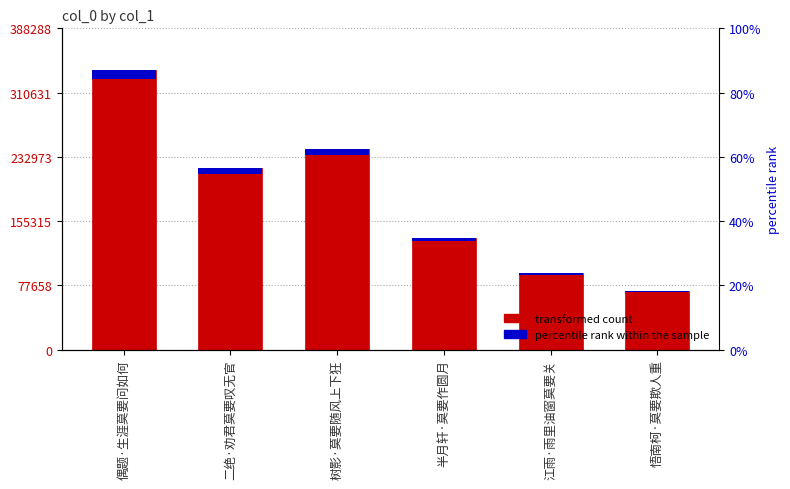

How many bars are there in total?

12